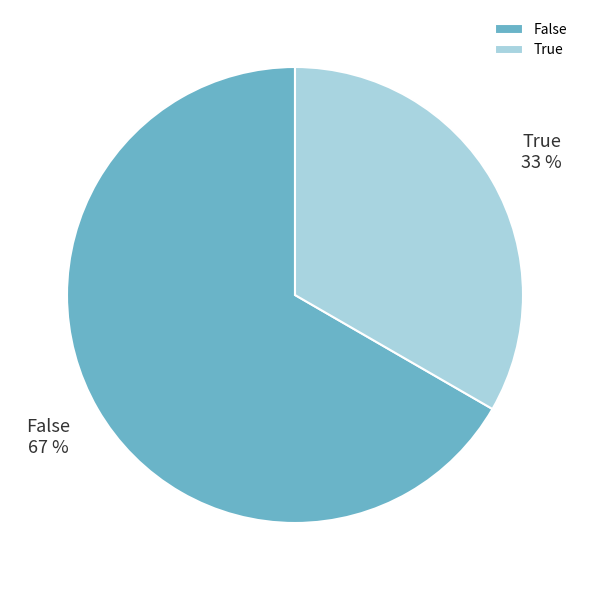

How many slices are in this pie chart?

2